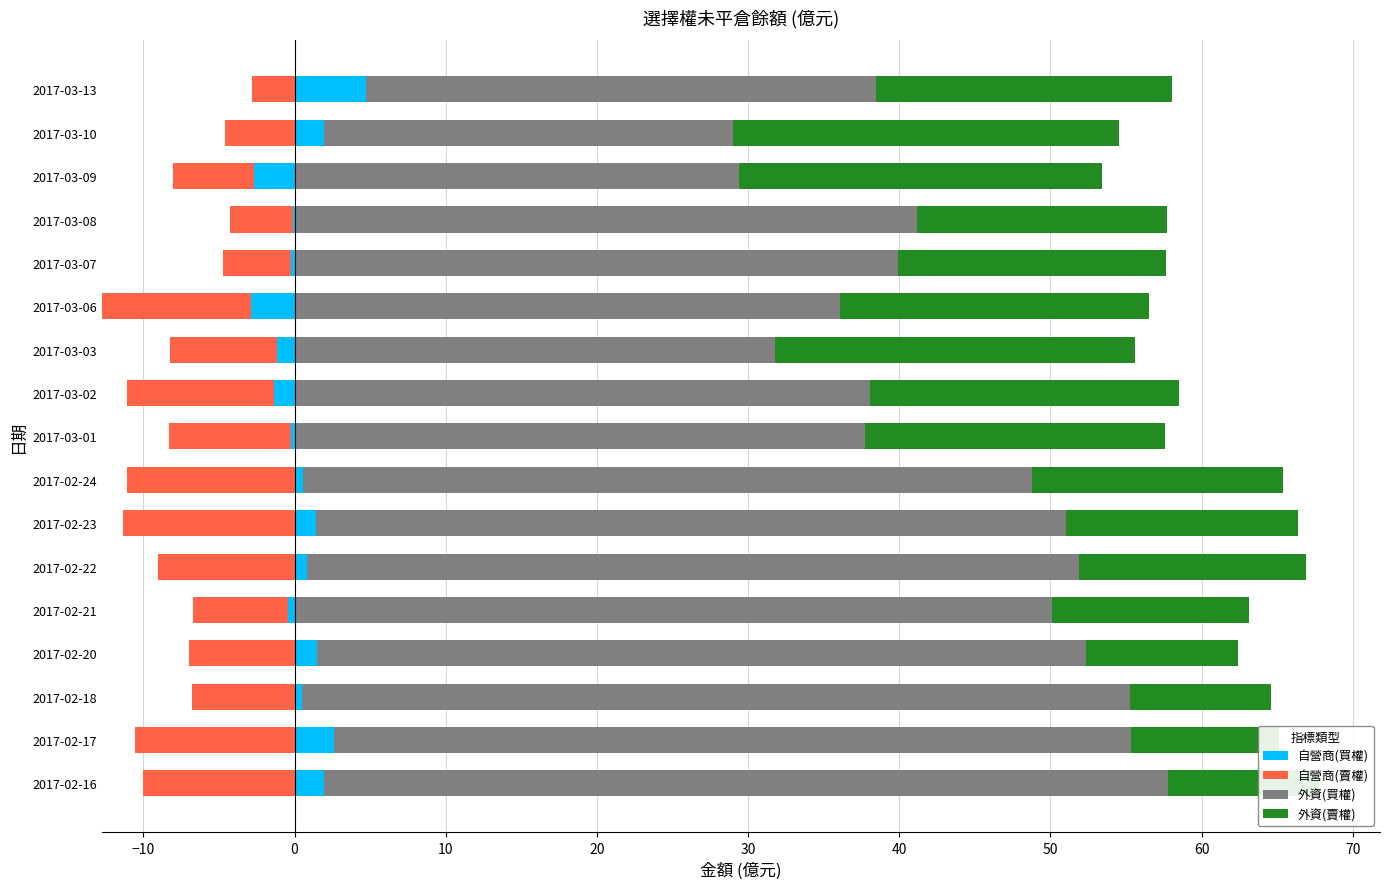

Which series has the largest total across all categories?

外資(買權)